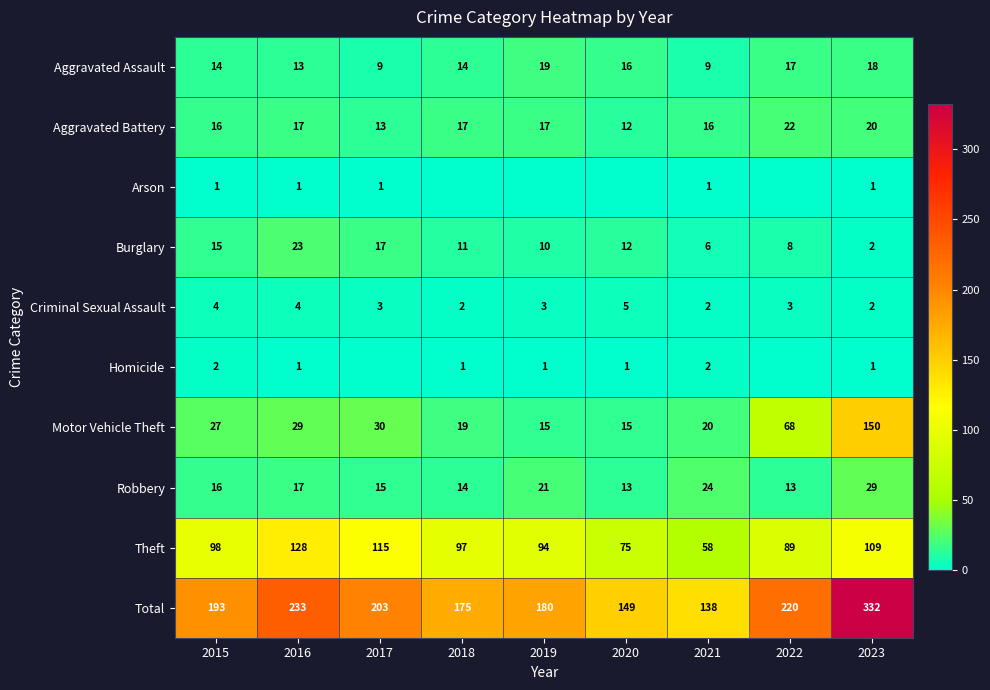

At which category is the sum across all series the highest?

2023